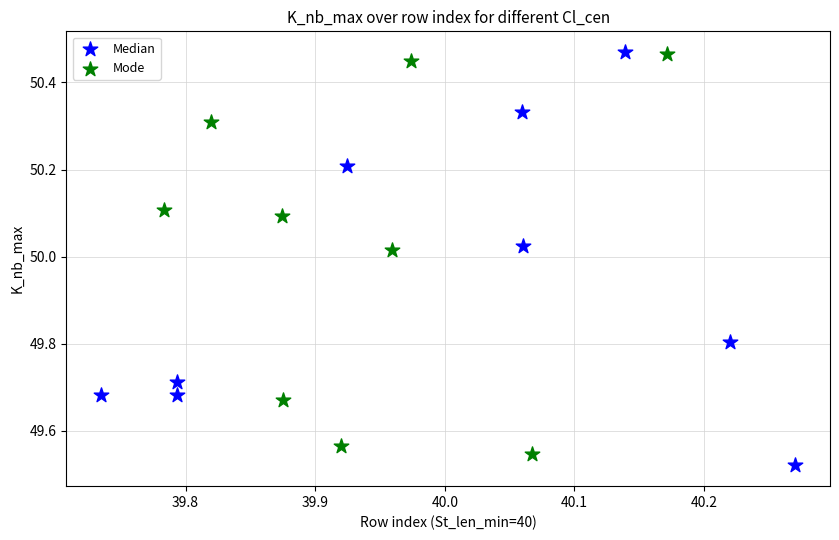

What are all the series names shown in the legend?

Median, Mode